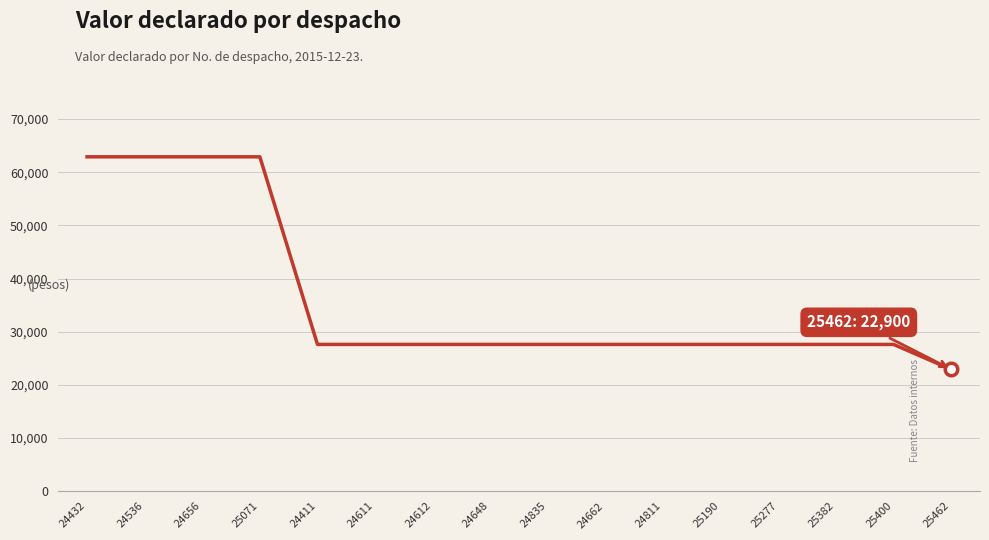

Does the chart have visible grid lines?

Yes